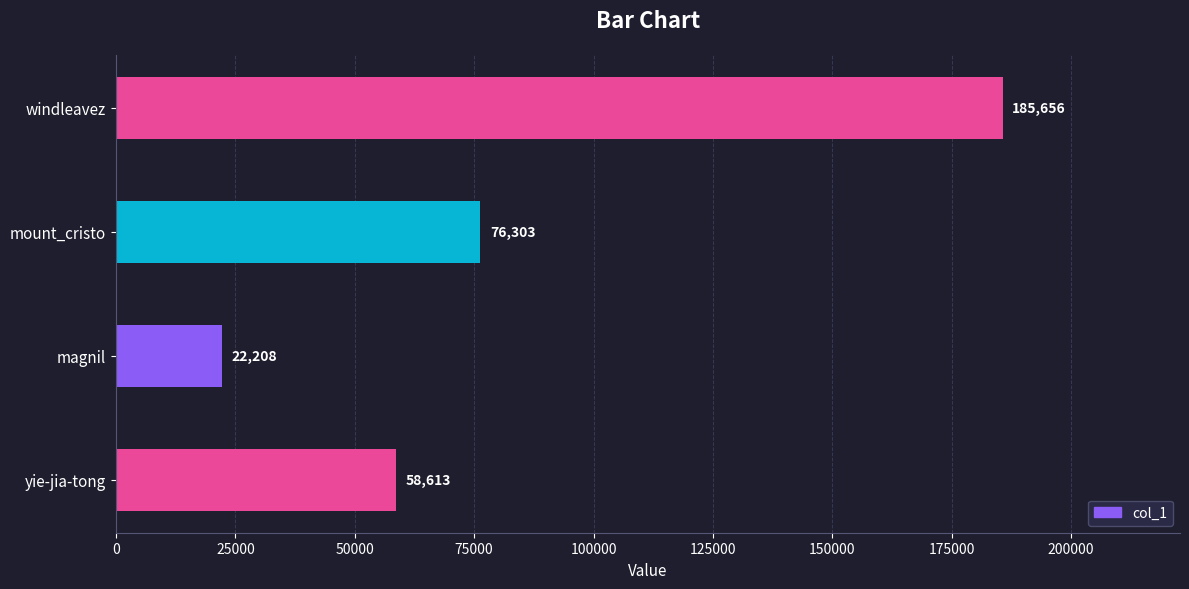

Reading bottom to top, extract all data points from this chart.

58613	22208	76303	185656